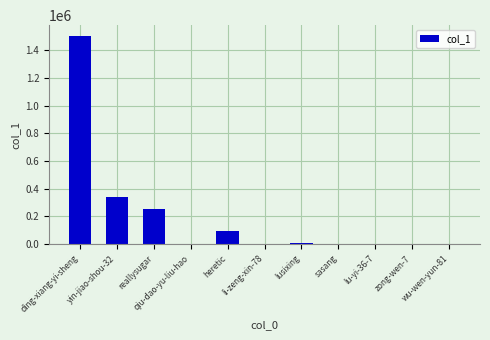

What is the maximum value shown in the chart?

1506964